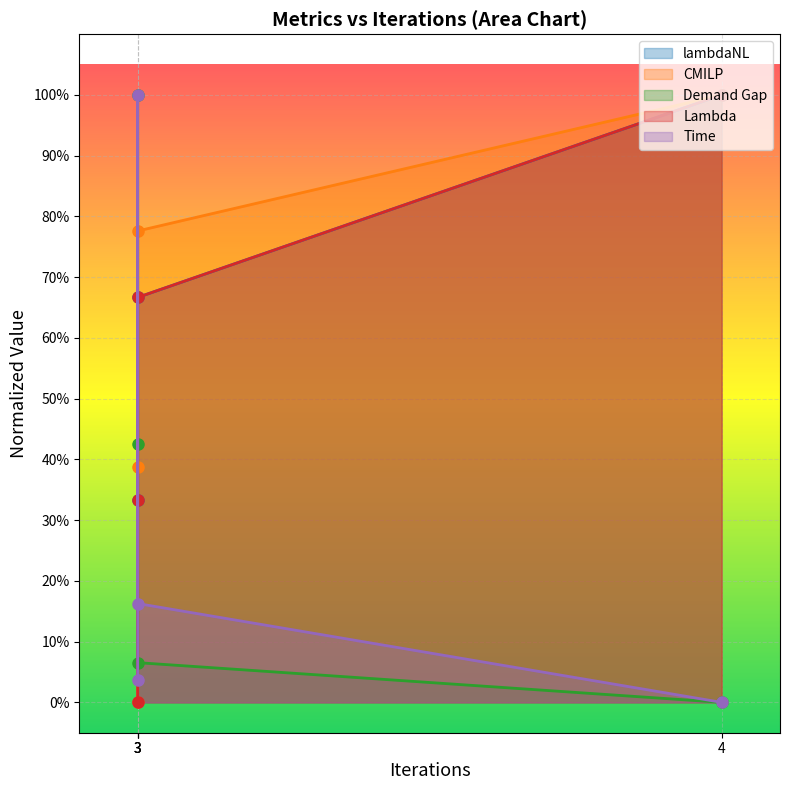

What value does the Lambda series have at 4?

1.0